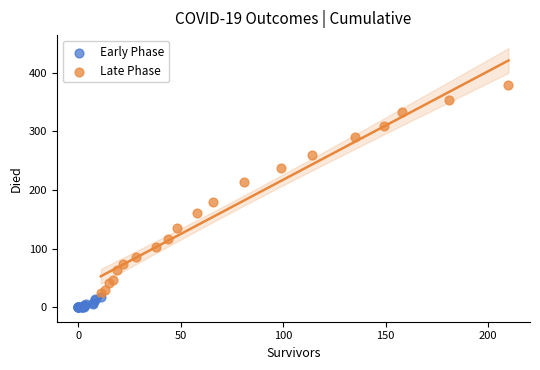

Which series has the largest Y range (max minus min)?

Late Phase